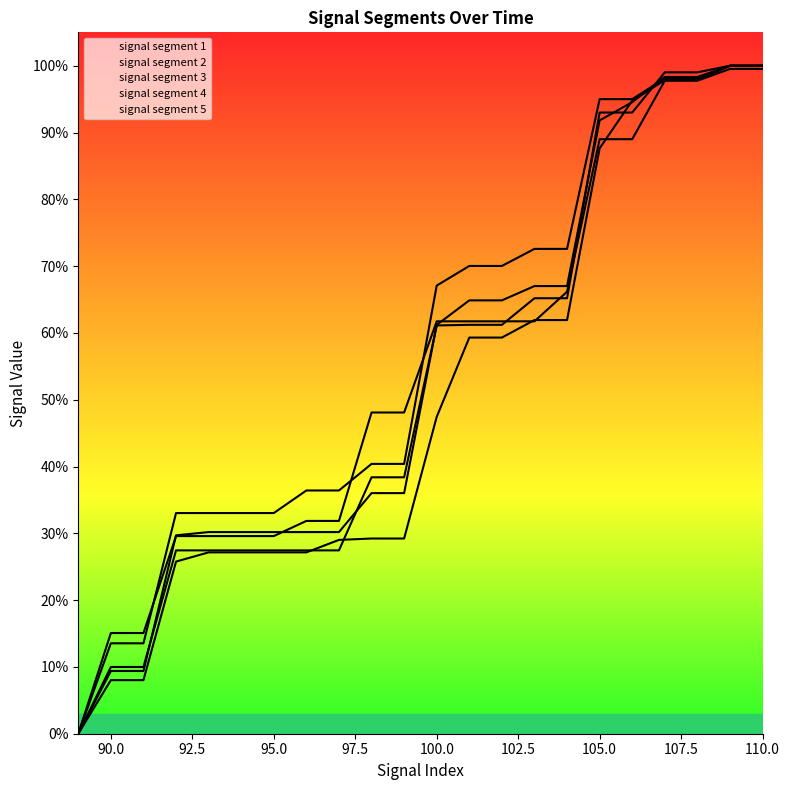

Which series ends up on top after the final intersection of signal segment 3 and signal segment 2?

signal segment 3